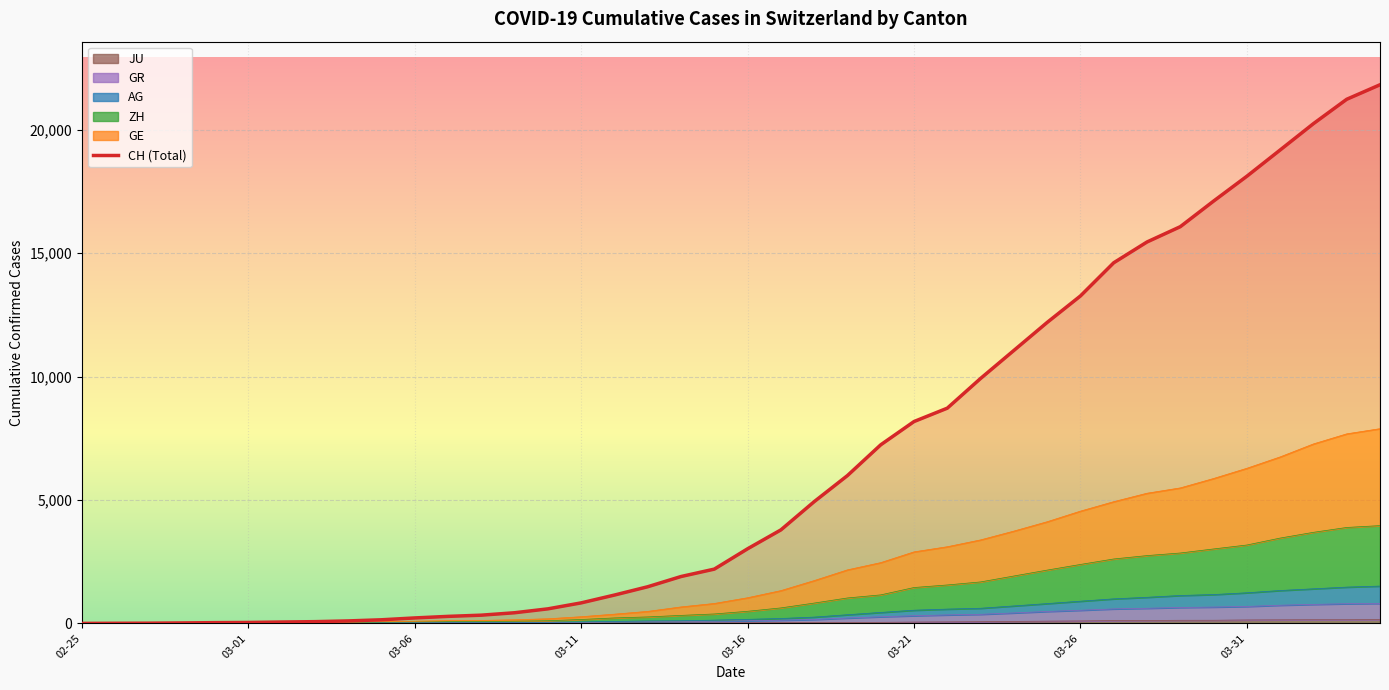

What is the difference between the maximum and minimum values?

21827